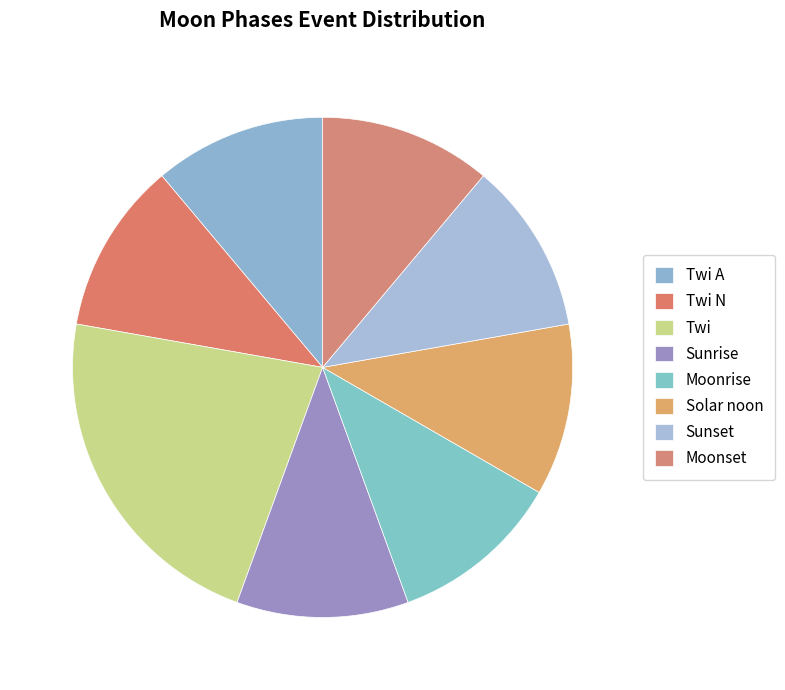

How many segments does this pie chart have?

8